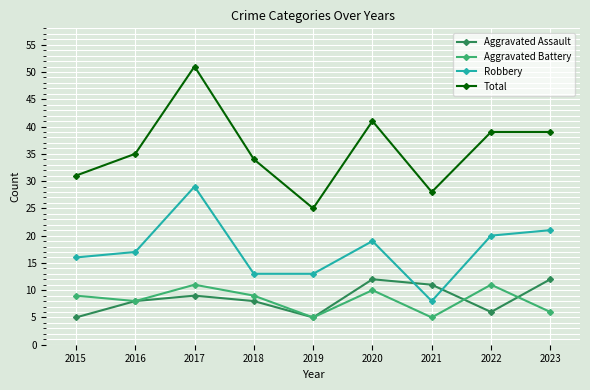

Between 2020 and 2021, which series saw the biggest shift?

Total